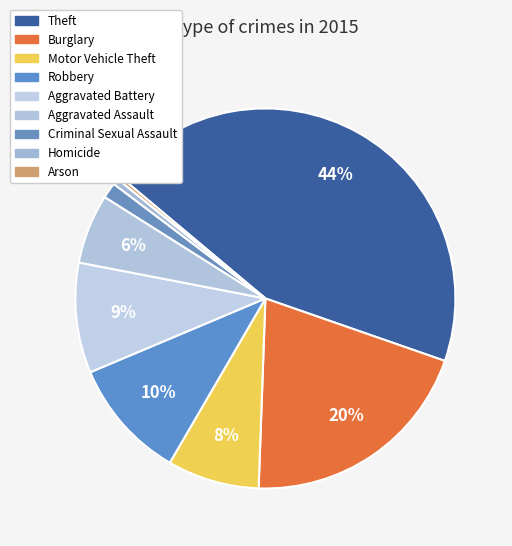

The Criminal Sexual Assault slice represents 13% of the pie. True or false?

False